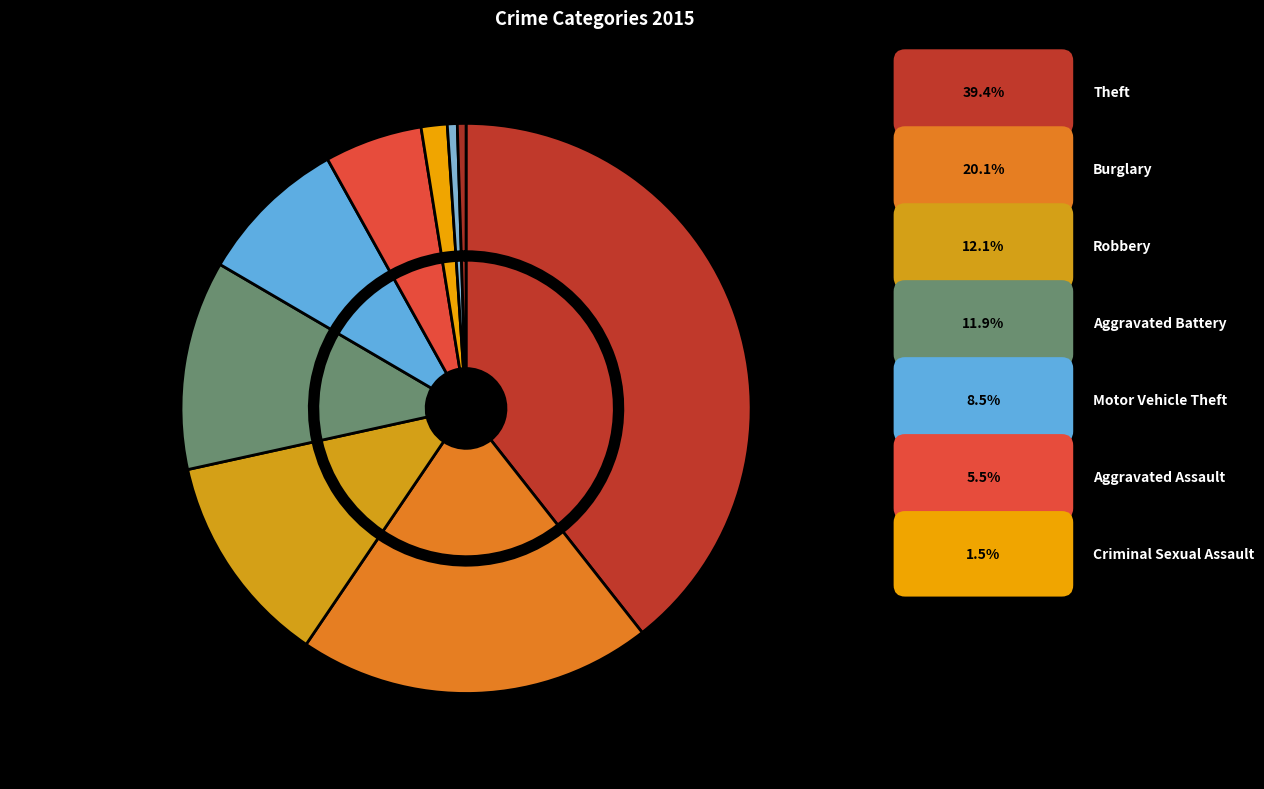

Which category has the biggest portion of the pie?

Theft